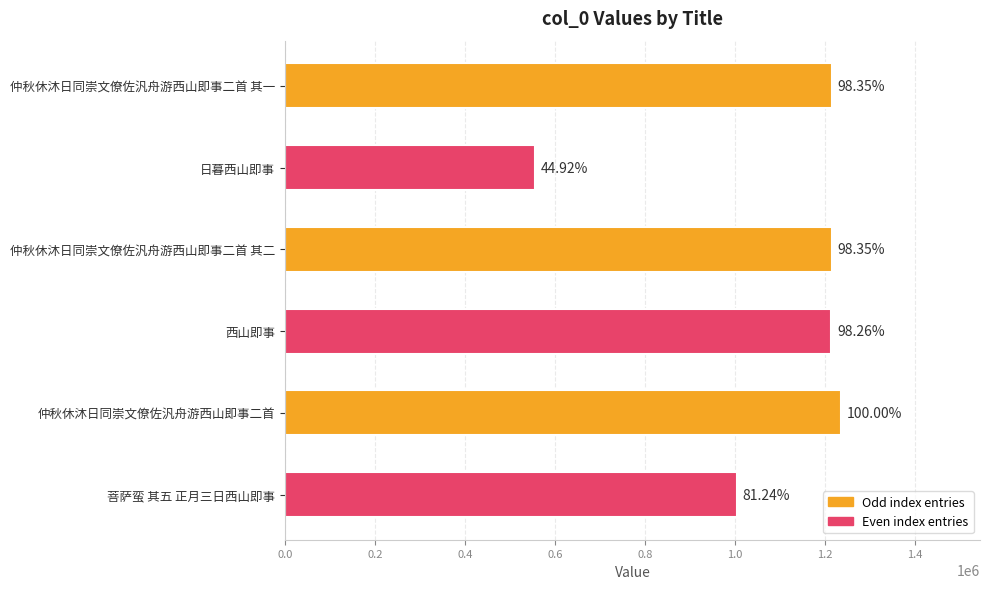

What value does the data have at 菩萨蛮 其五 正月三日西山即事, to the nearest 10?

1004530